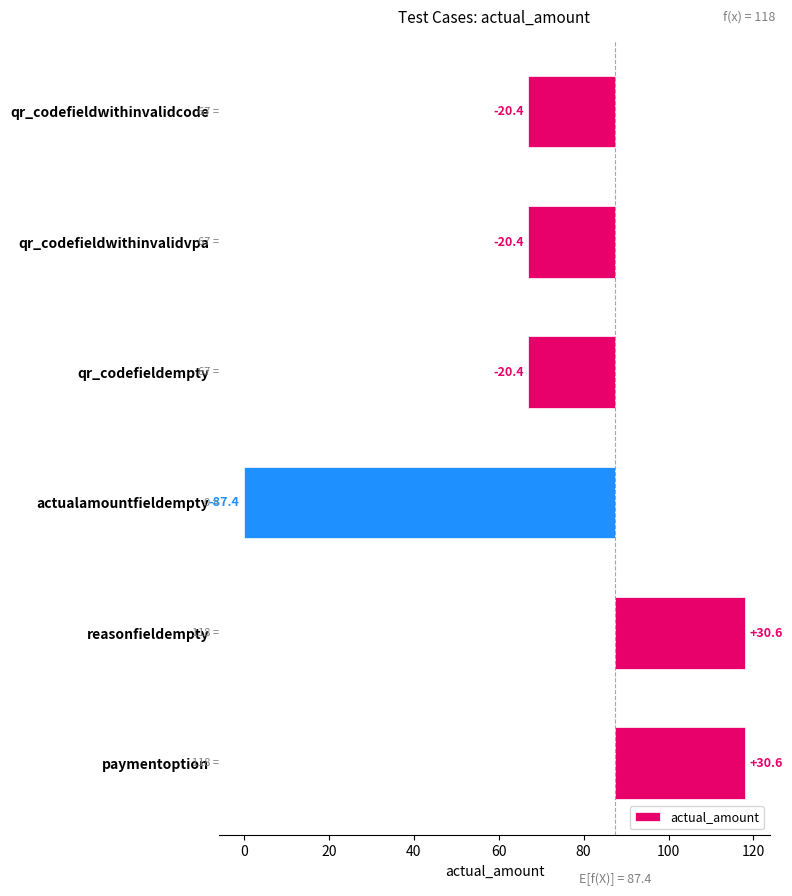

How many values are above zero?

2